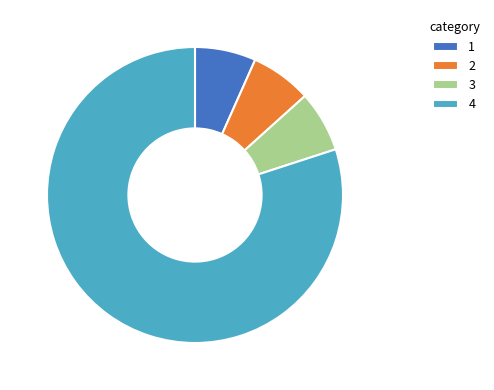

What is the largest slice in the pie chart?

4